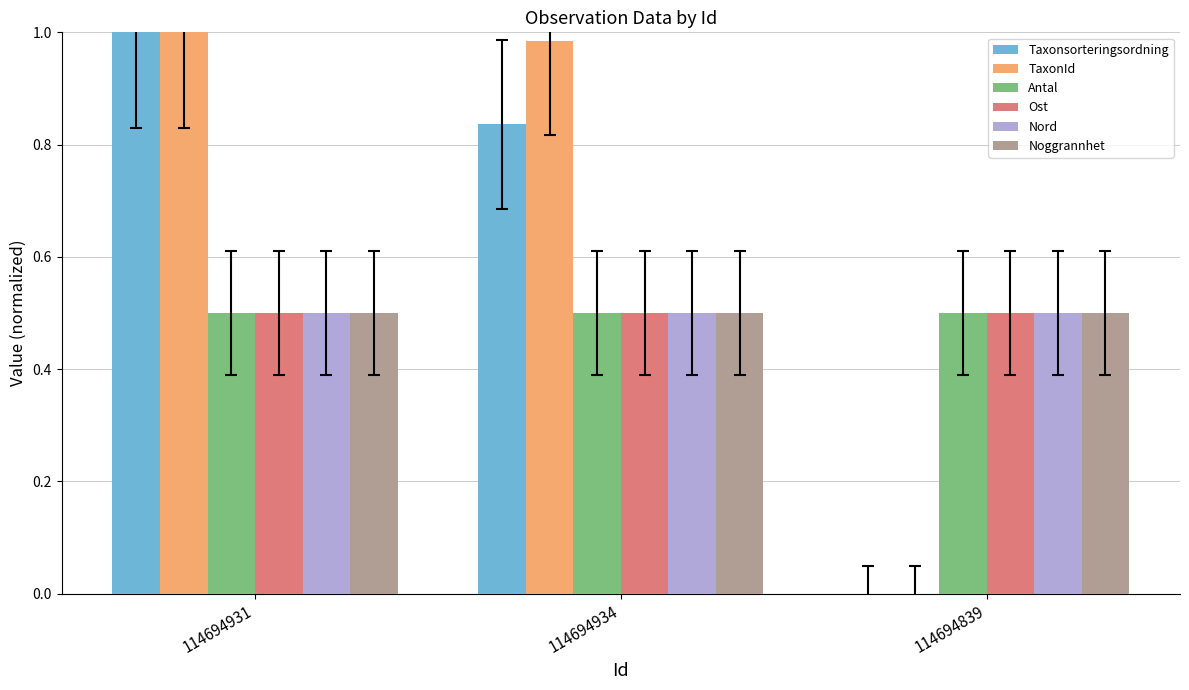

Between 114694931 and 114694934, which series saw the biggest shift?

Taxonsorteringsordning